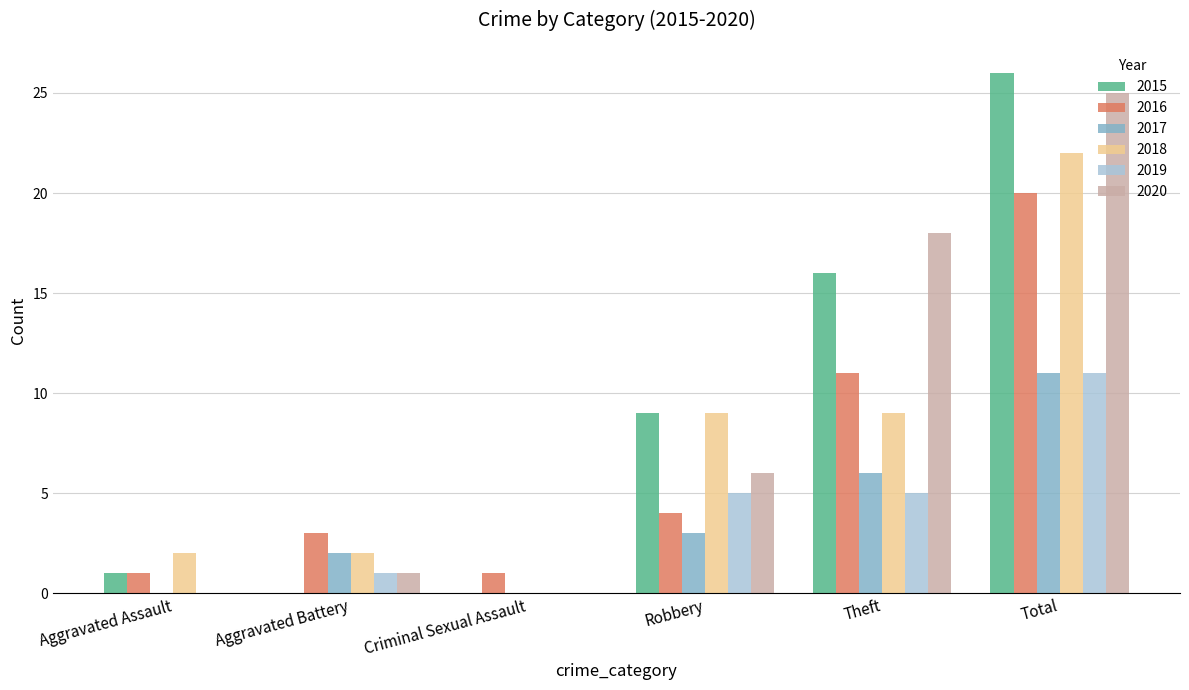

Between Aggravated Battery and Robbery, which series saw the biggest shift?

2015